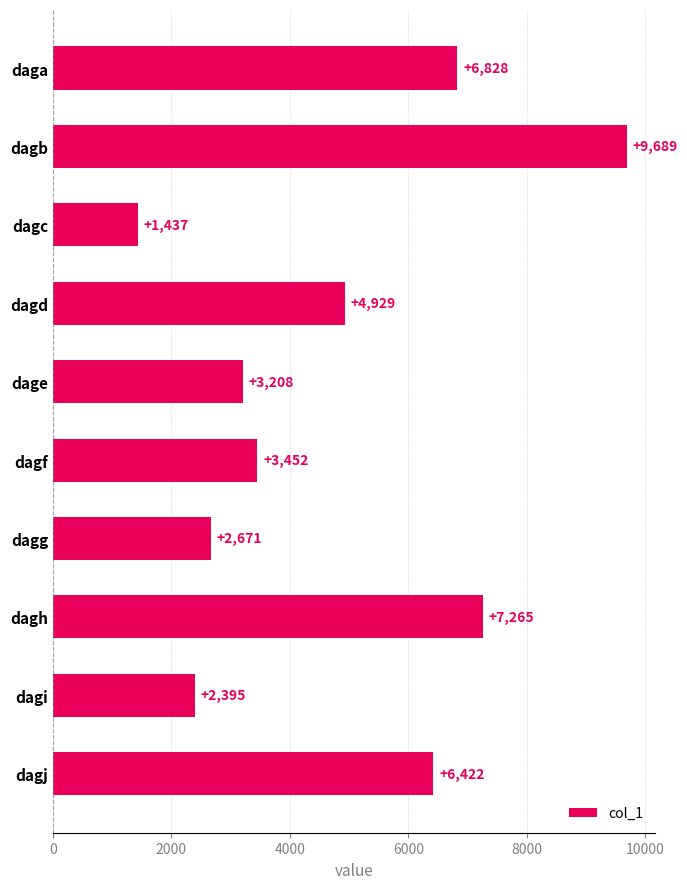

What is the value of the 1st bar from the top?

6828